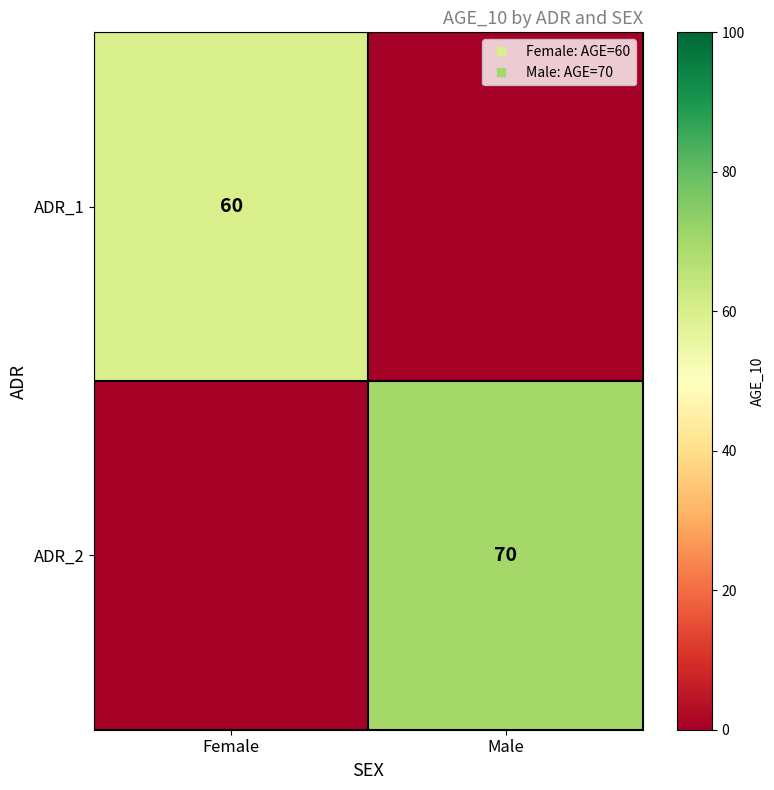

Is it true that ADR_1 equals 0 at Male?

True